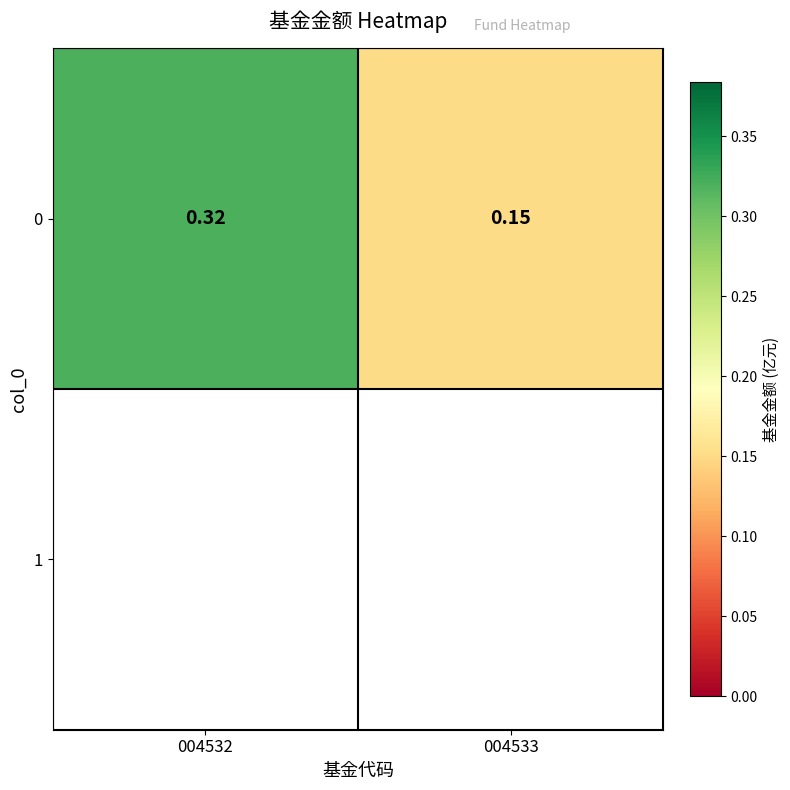

True or false: the data shows 0.2 at 004532.

False